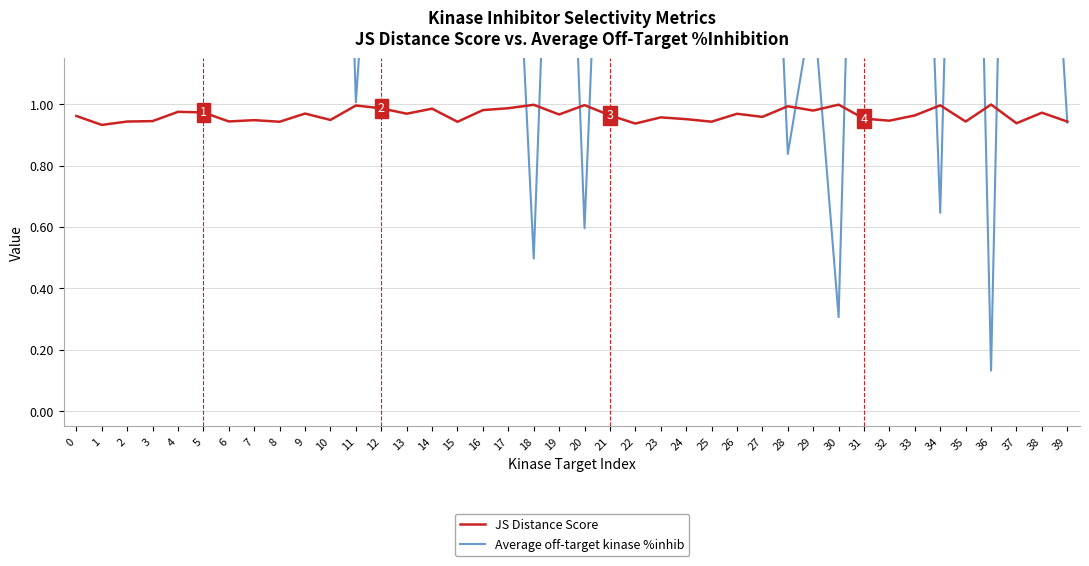

What are all the series names shown in the legend?

JS Distance Score, Average off-target kinase %inhib